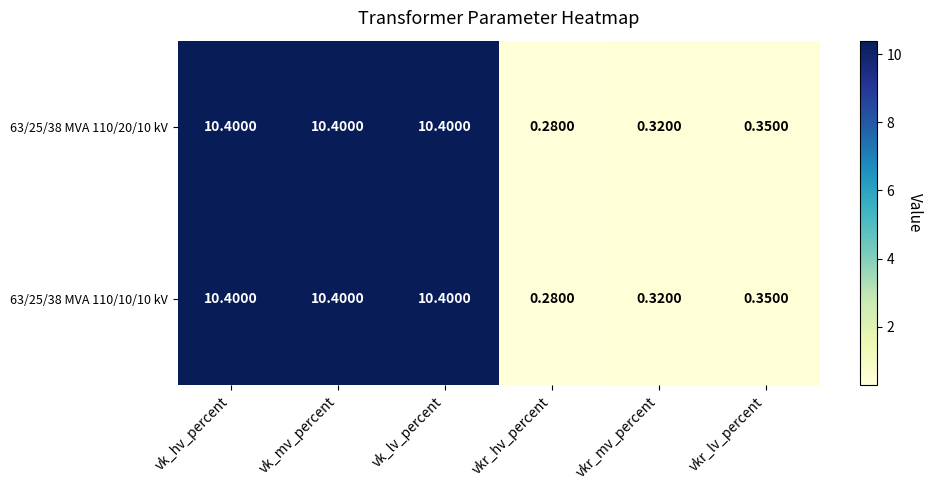

At which label is 63/25/38 MVA 110/10/10 kV closest to 5?

vkr_lv_percent